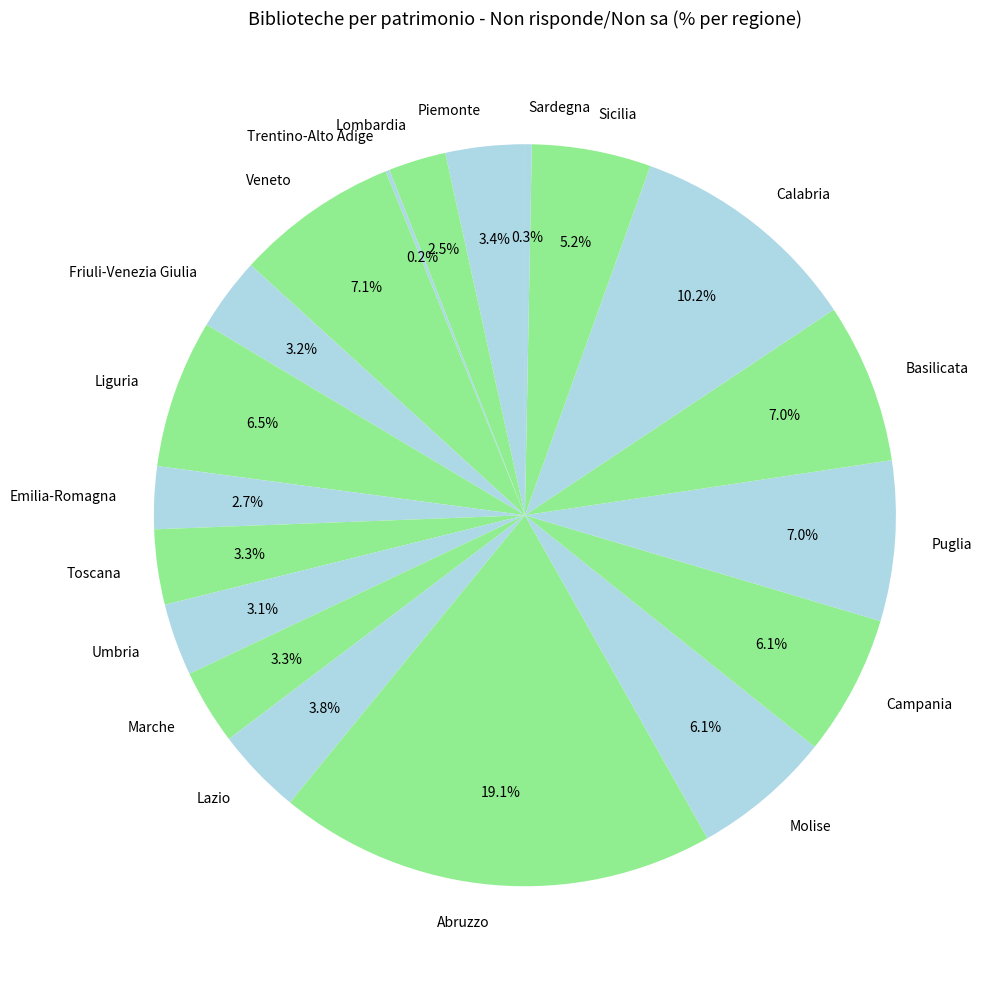

Is the sum of Sicilia and Campania greater than half?

No